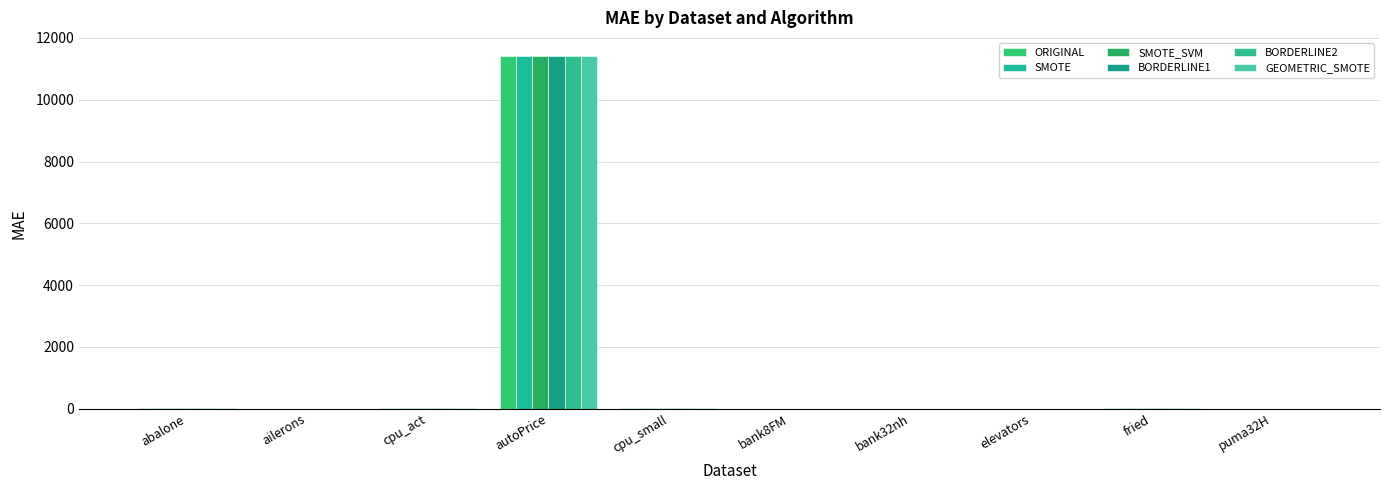

What is the label of the 2nd bar from the left?

ailerons